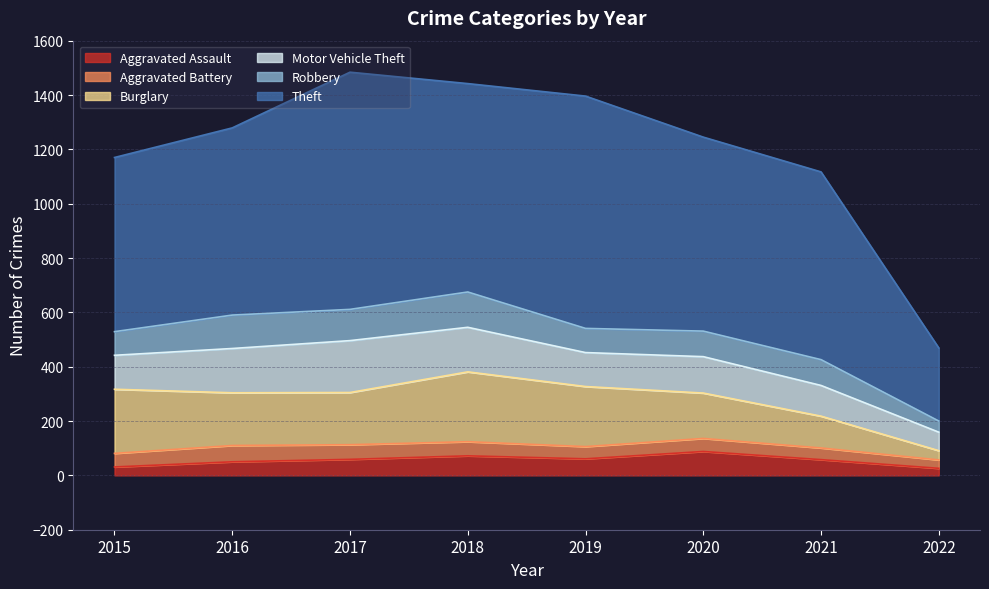

At which label does Robbery reach its peak?

2018